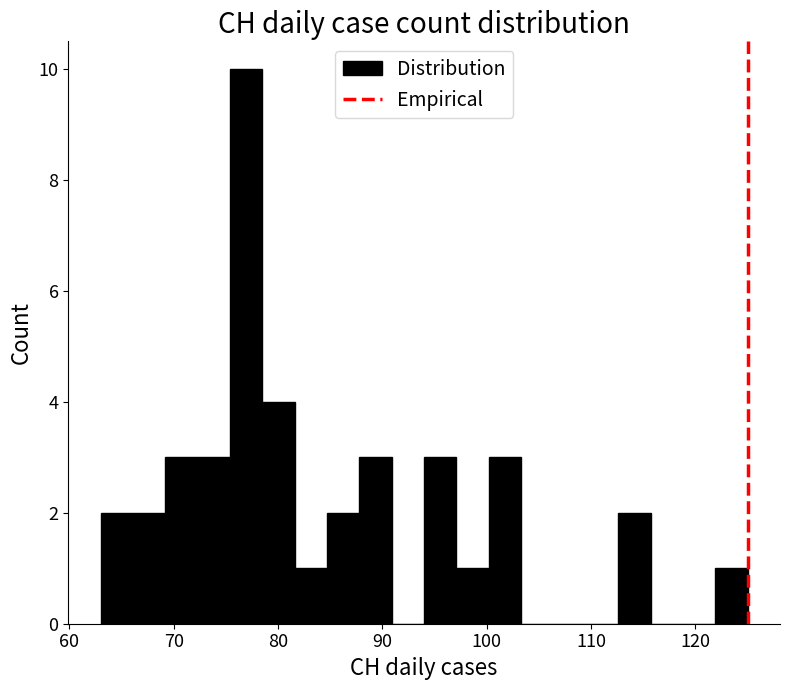

Around what value on the x-axis is the tallest bar? Give the approximate position of its centre, as read against the axis.

77